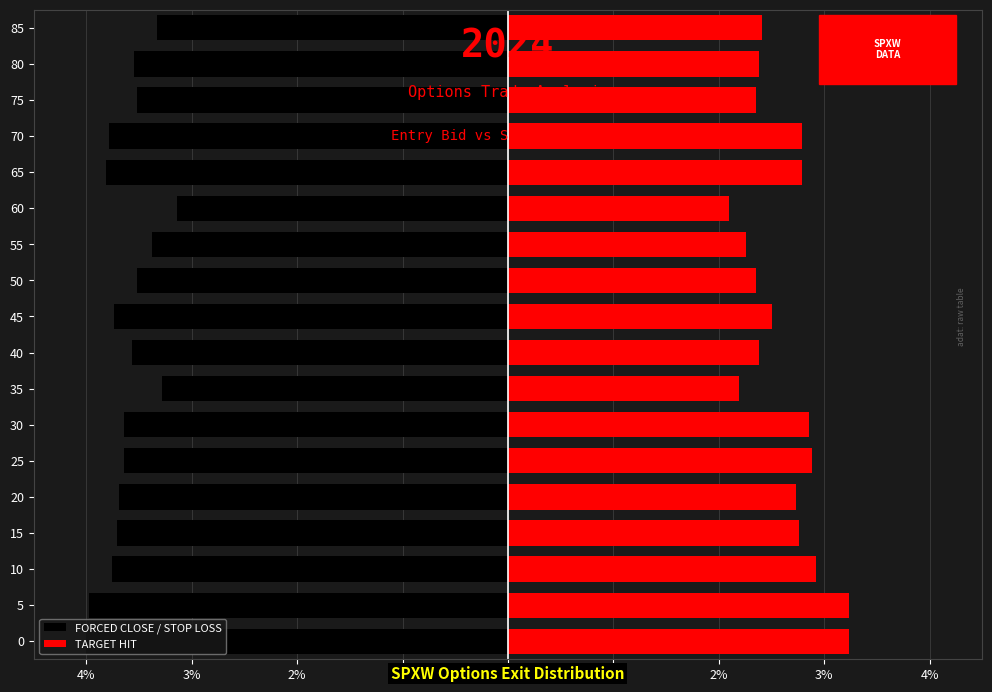

Which series has the largest total across all categories?

TARGET HIT